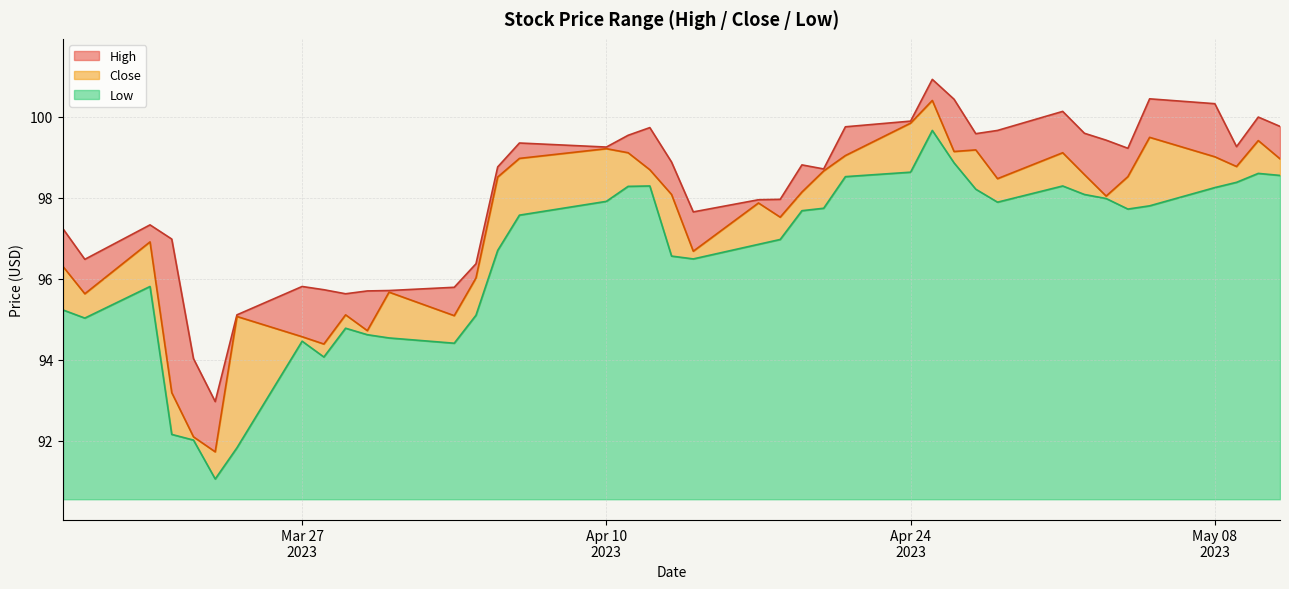

At which label does Close reach its peak?

2023-04-25